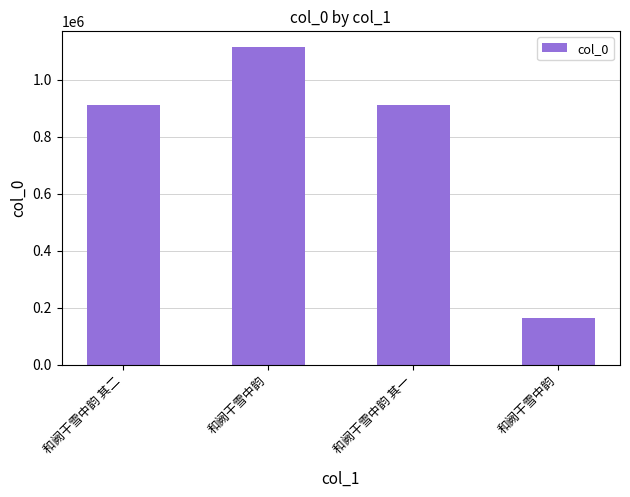

How many values are below 909193?

2